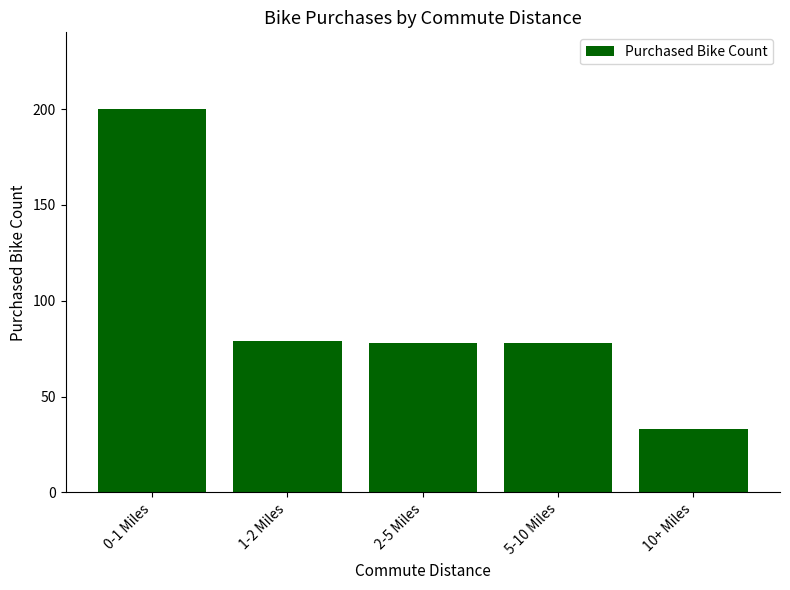

Reading left to right, what are all the values shown in this chart?

200	79	78	78	33